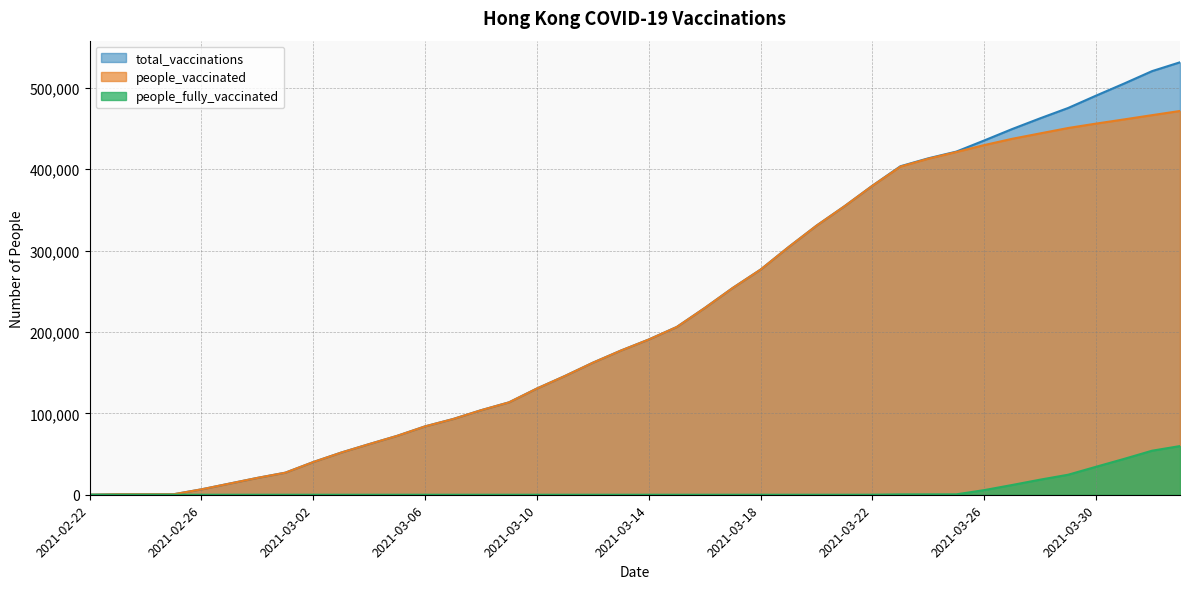

Which has a higher value, 2021-03-15 or 2021-03-14?

2021-03-15